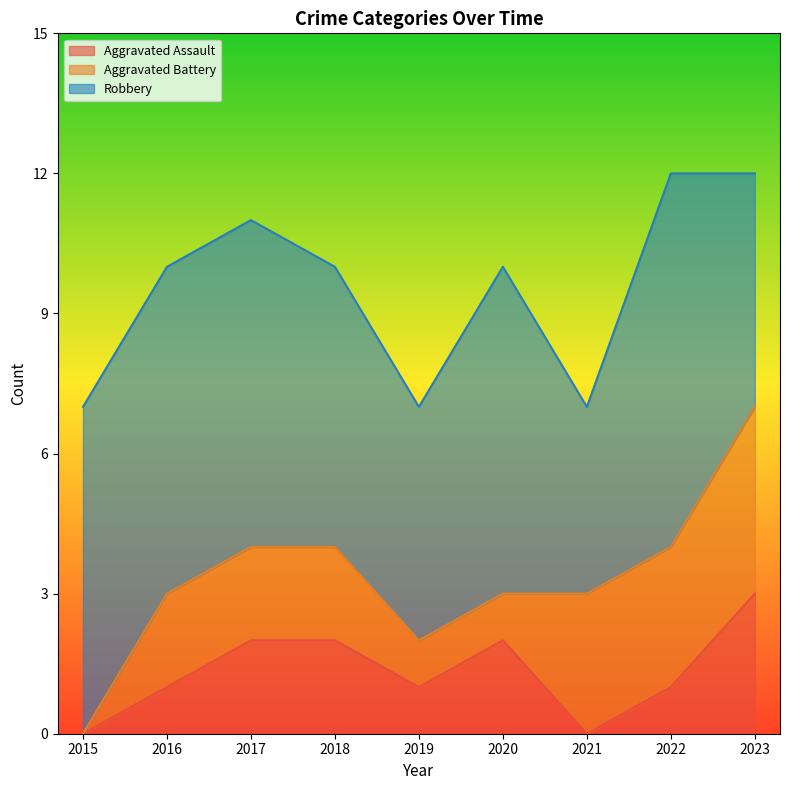

Rank the categories by Aggravated Battery value from lowest to highest.

2015, 2019, 2020, 2016, 2017, 2018, 2021, 2022, 2023